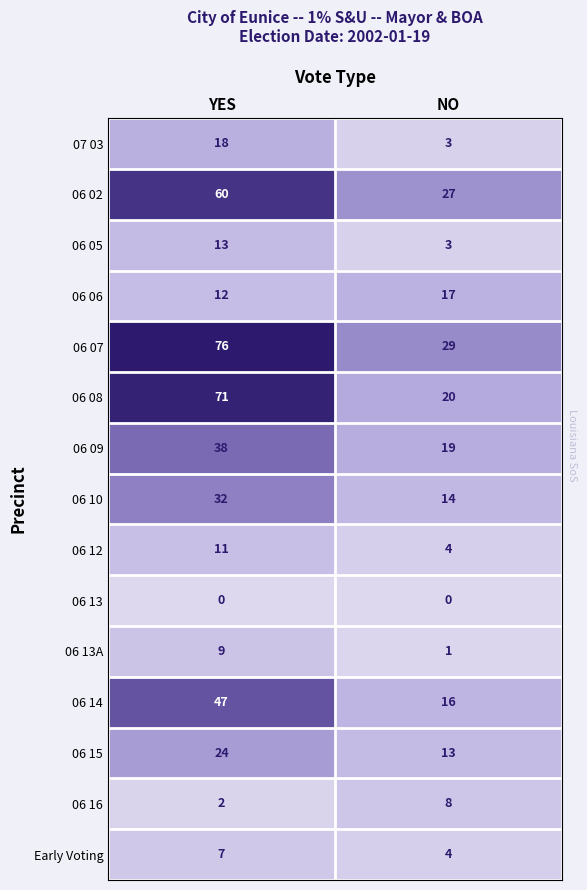

What is the difference between the 06 14 values at NO and YES?

31